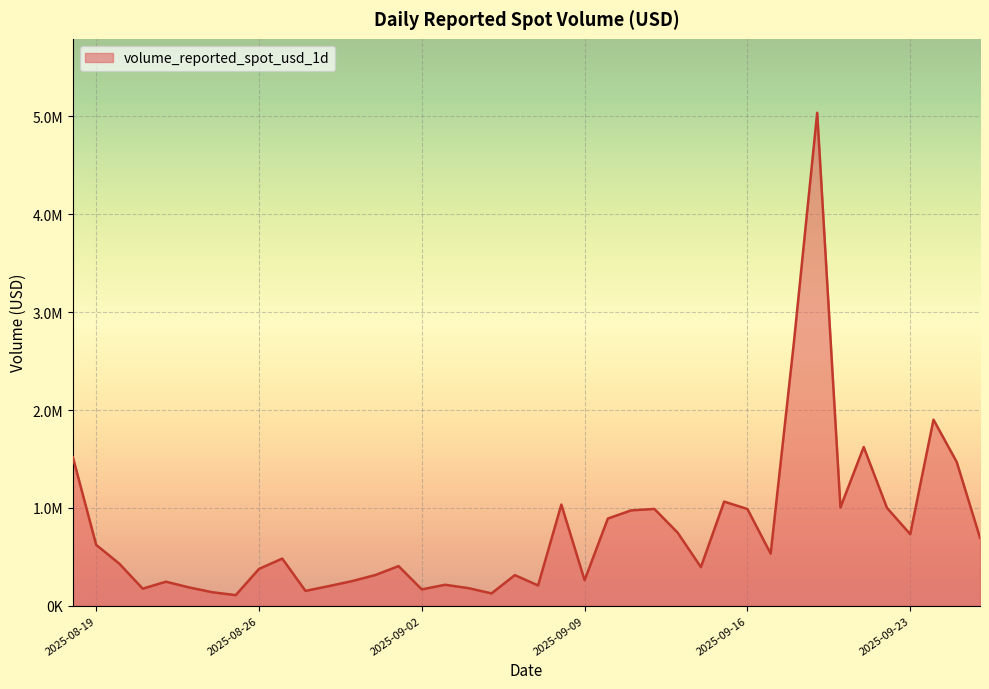

At which category does the data reach its first local valley?

2025-08-21